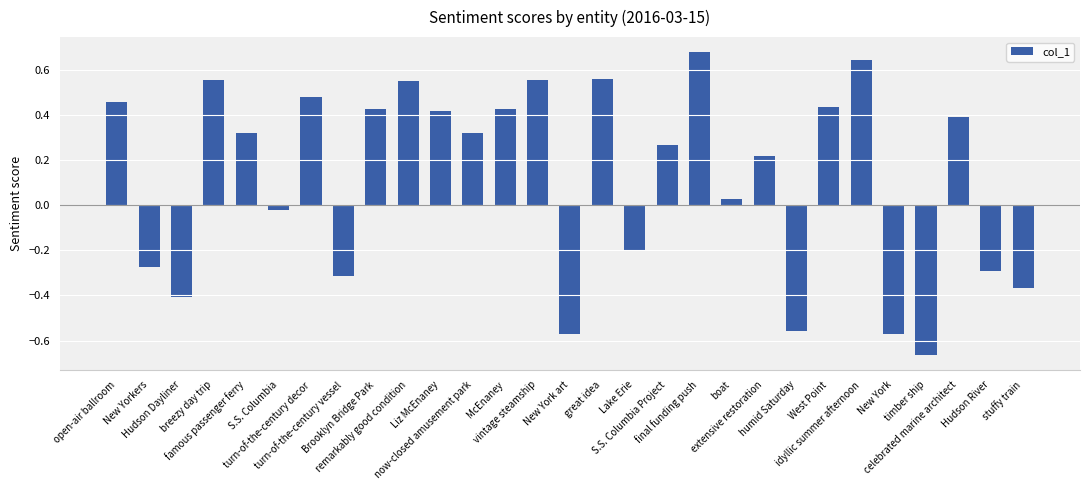

Does the chart contain any negative values?

Yes